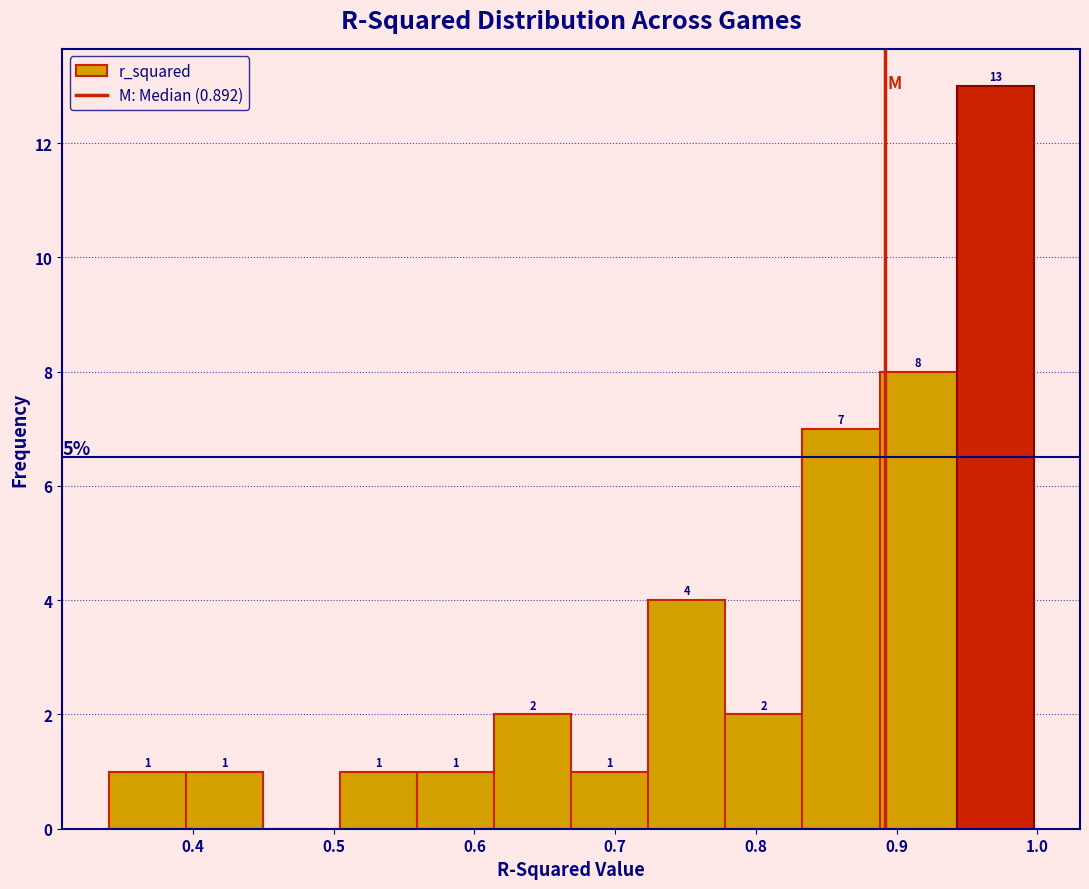

Which range on the x-axis has the tallest bar?

0.94 to 1.00